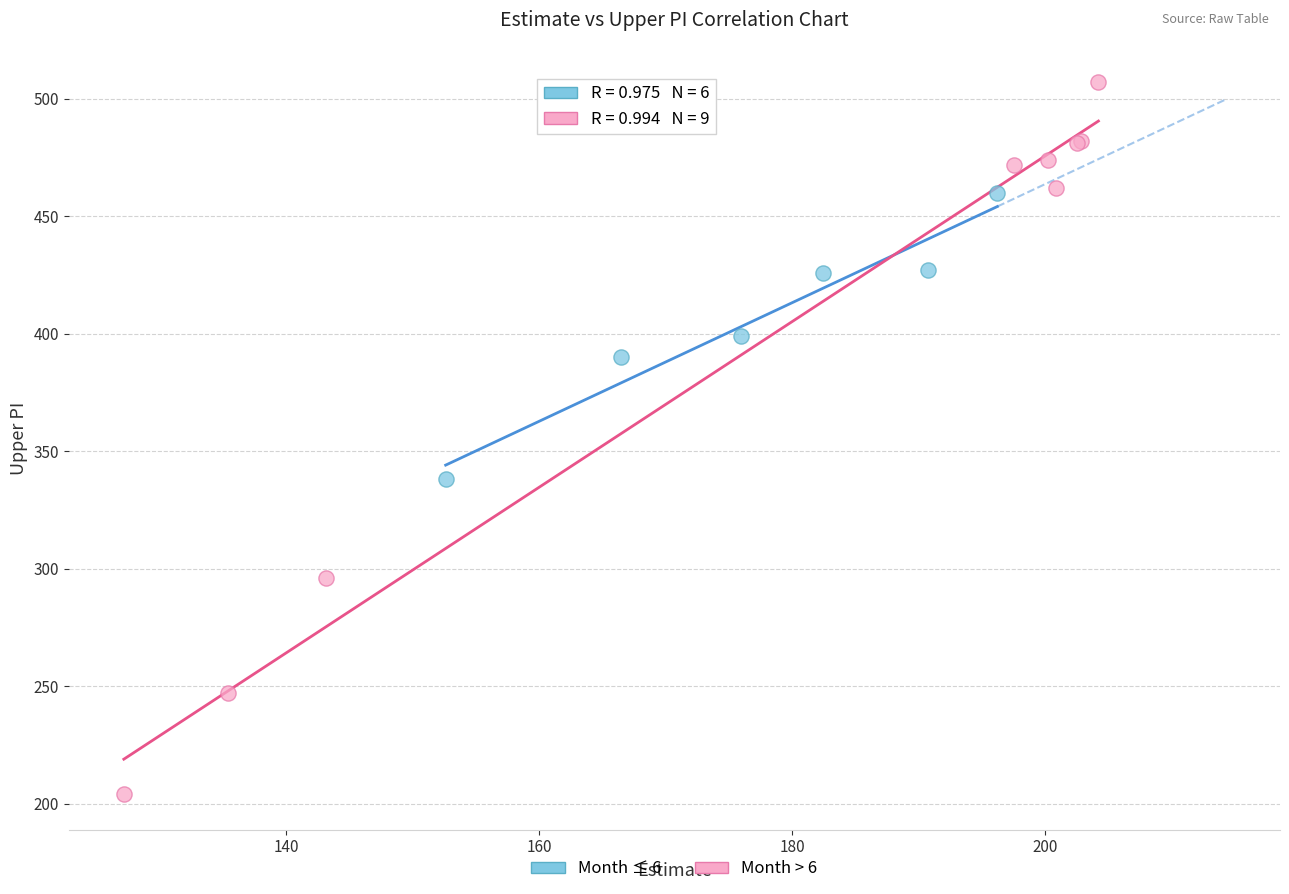

Which series contains the highest Y value?

Month > 6